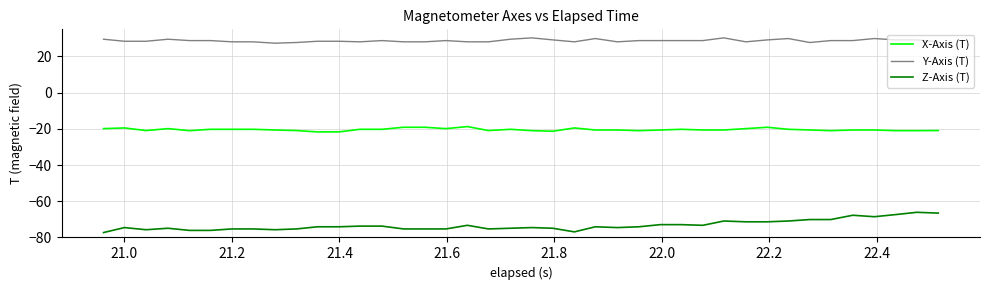

Which series has the largest total across all categories?

Y-Axis (T)